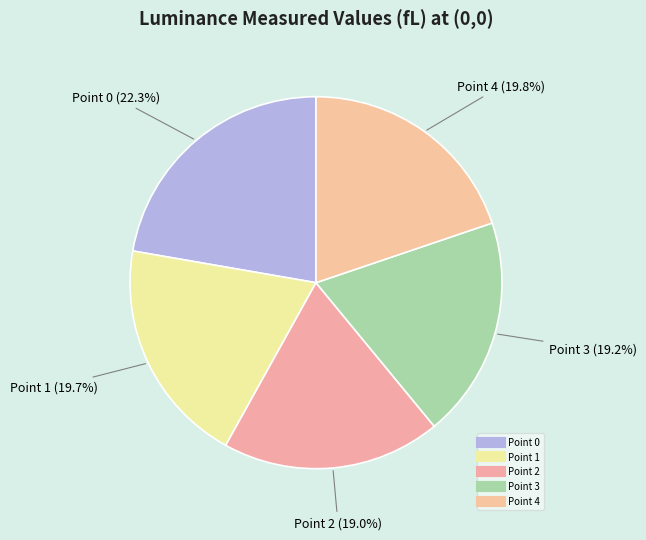

To the nearest percent, what portion does Point 1 represent?

20%